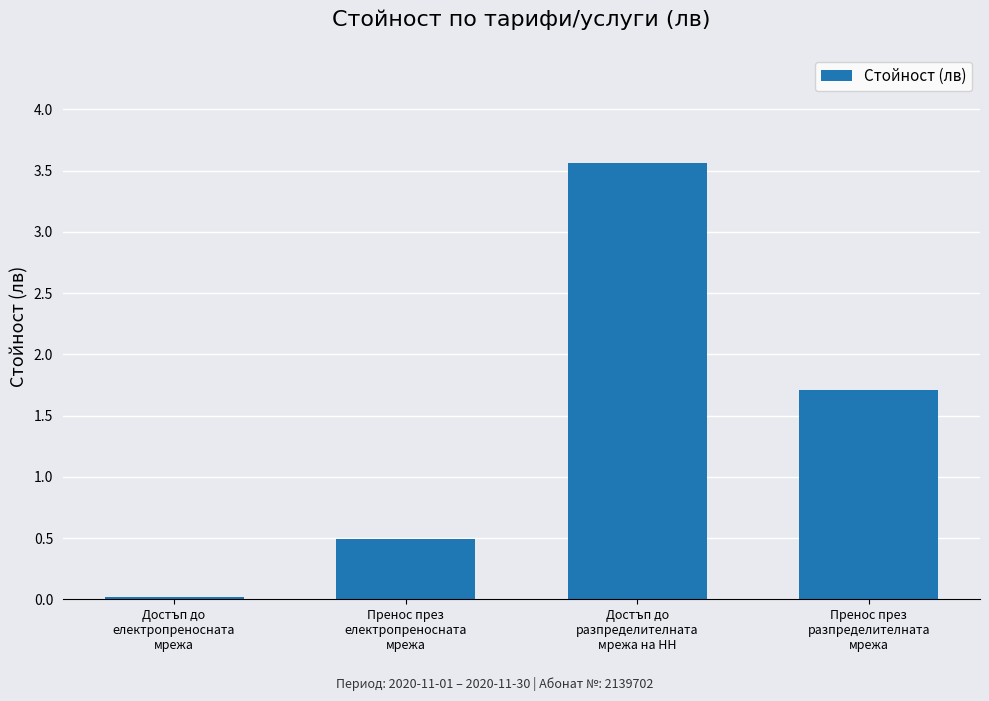

What is the label of the 3rd bar from the left?

Достъп до
разпределителната
мрежа на НН